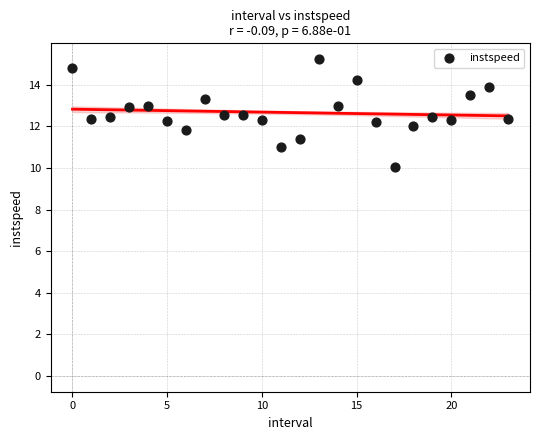

What is the range of Y values (max minus min)?

5.2